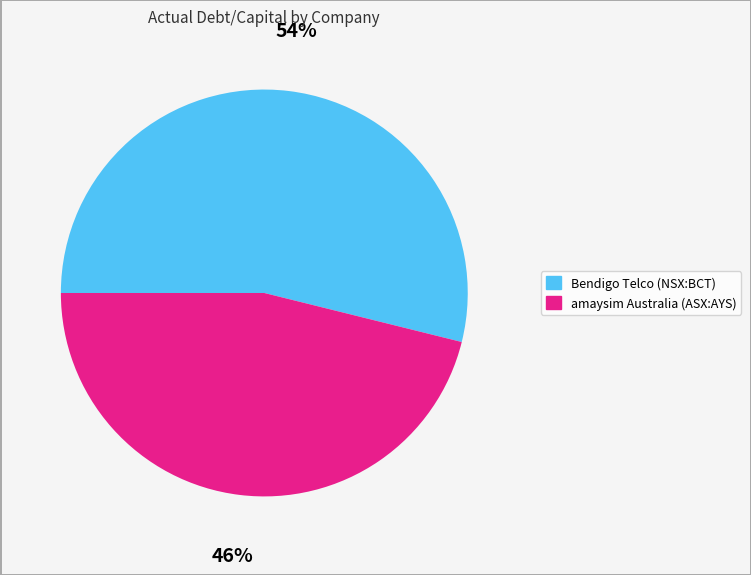

To the nearest percent, what is the difference between the largest and smallest slice percentages?

8%